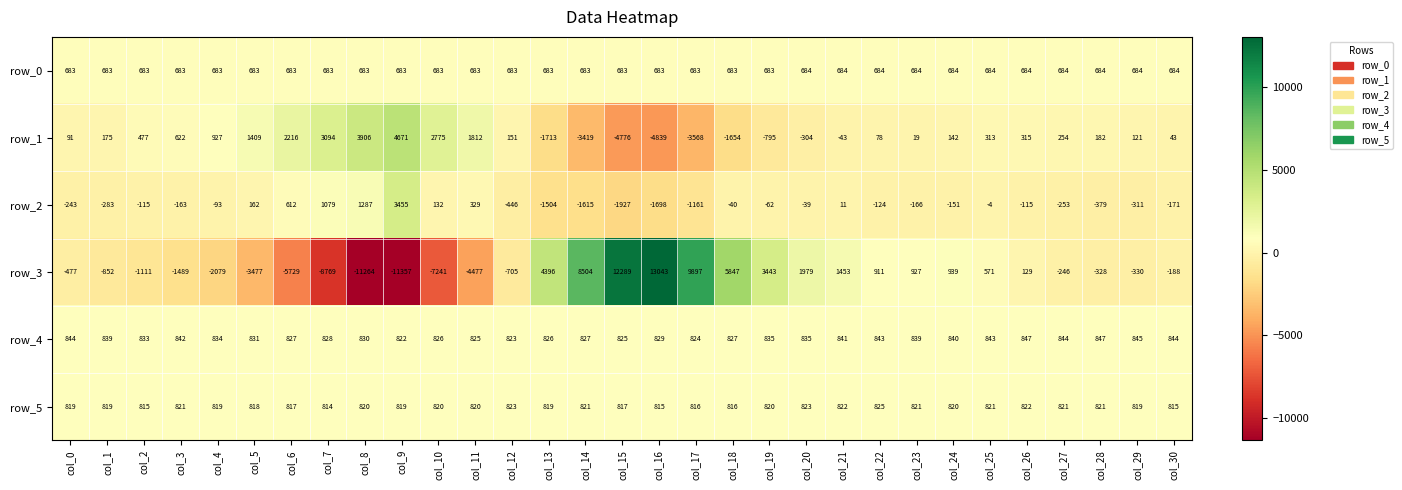

The row_5 series shows 518.7 at col_3. True or false?

False